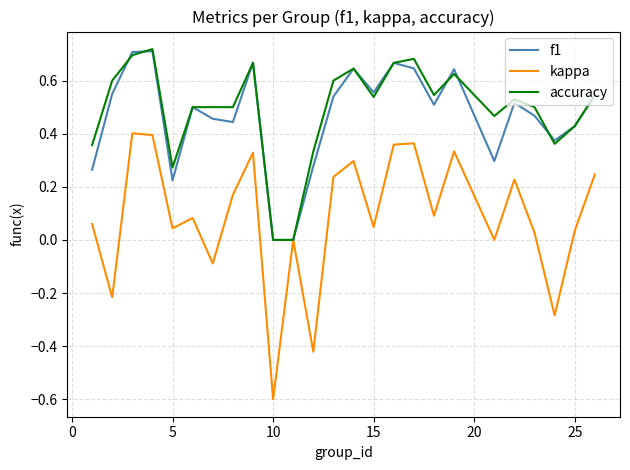

What is the sum of all accuracy values?

12.3